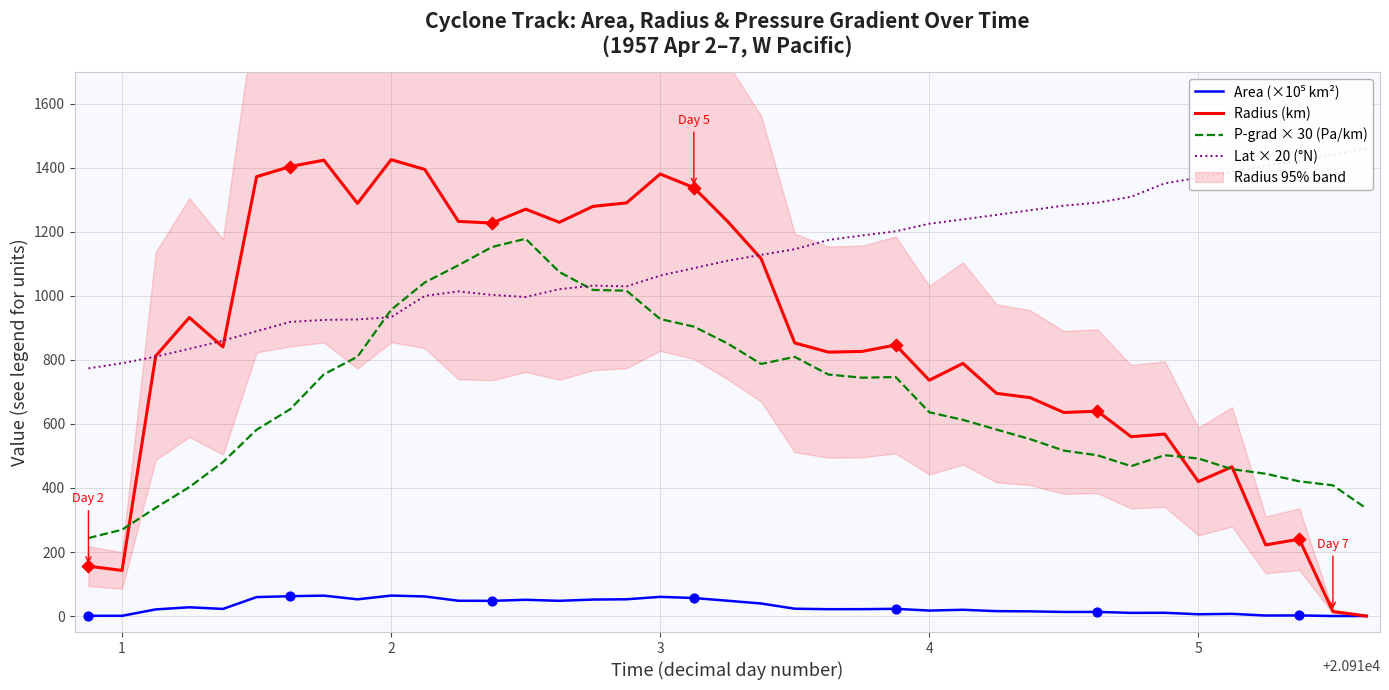

Which series reaches the minimum Y coordinate?

Area (×10⁵ km²)